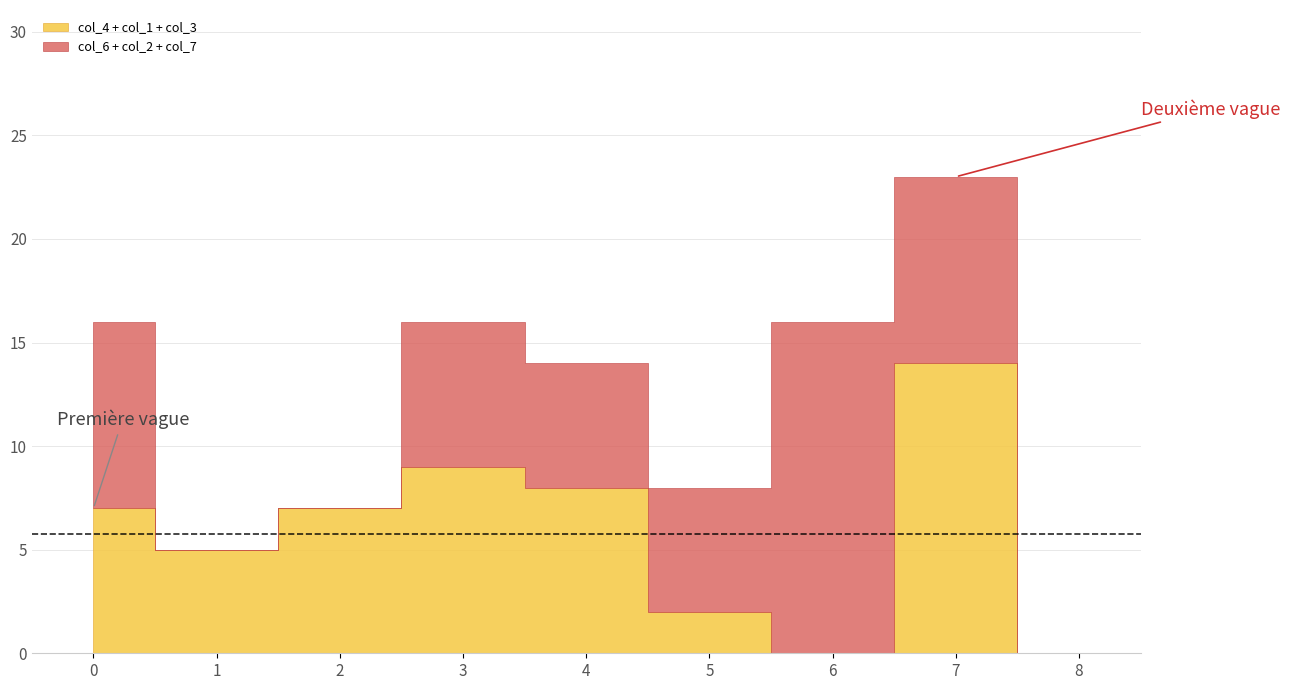

At which category is the sum across all series the highest?

7